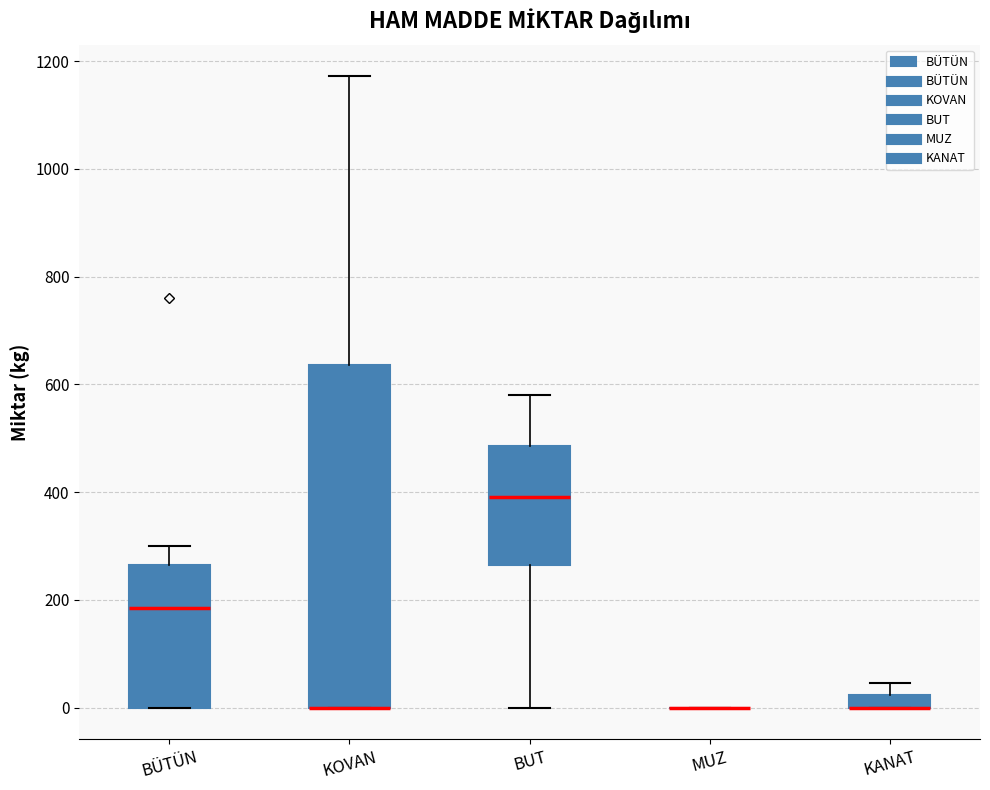

Where is the upper edge of the box for KANAT on the y-axis? The values are not printed on the chart, so give them approximately, as read against the axis.

20